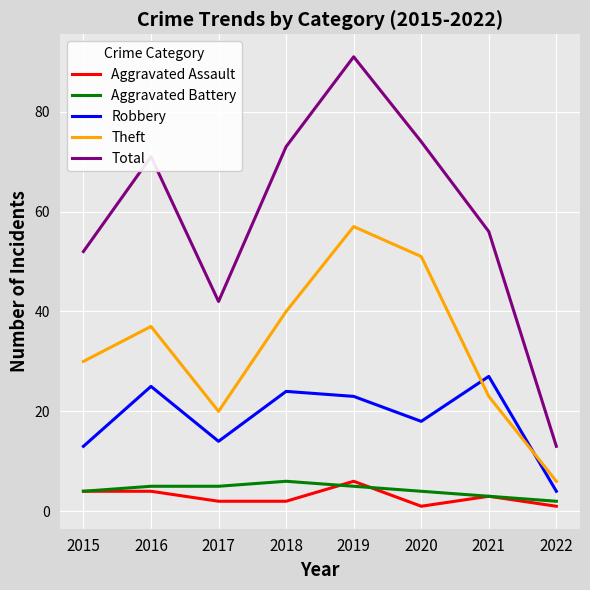

The Aggravated Battery series shows 3 at 2021. True or false?

True